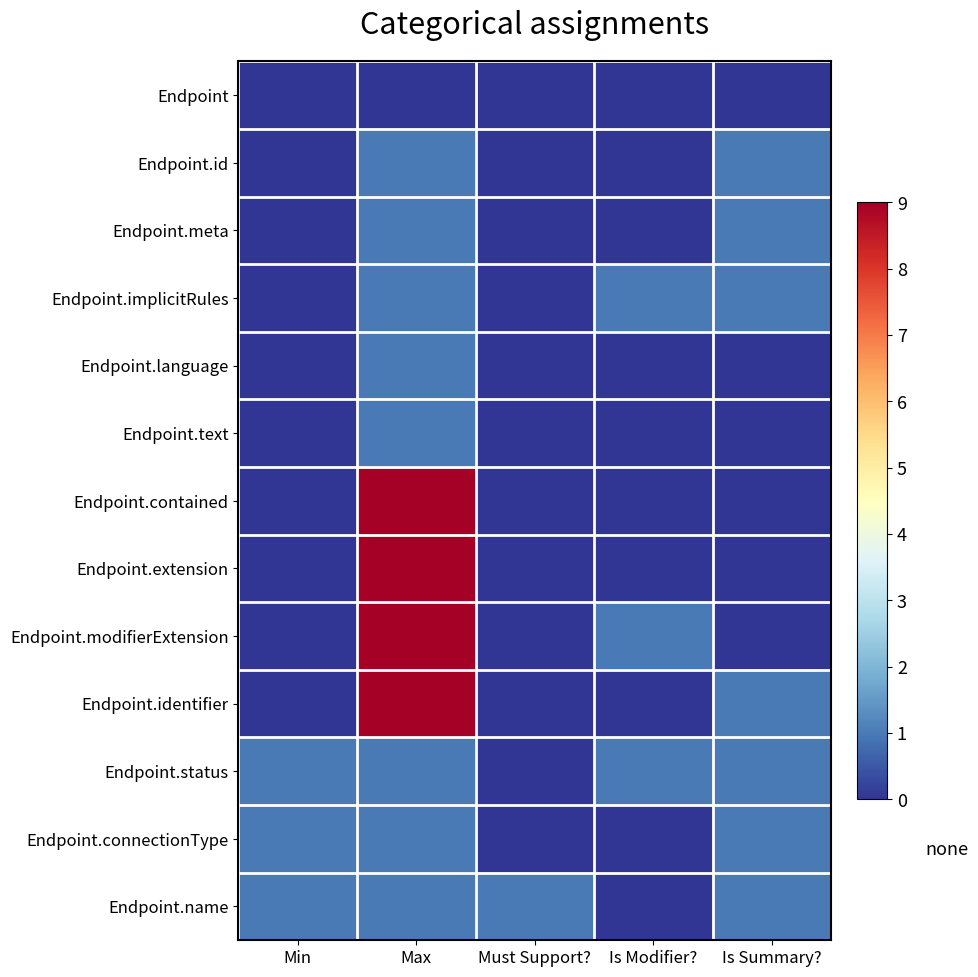

Reading right to left, transcribe all the data shown in this chart.

Endpoint: Is Summary?=0	Is Modifier?=0	Must Support?=0	Max=0	Min=0
Endpoint.id: Is Summary?=1	Is Modifier?=0	Must Support?=0	Max=1	Min=0
Endpoint.meta: Is Summary?=1	Is Modifier?=0	Must Support?=0	Max=1	Min=0
Endpoint.implicitRules: Is Summary?=1	Is Modifier?=1	Must Support?=0	Max=1	Min=0
Endpoint.language: Is Summary?=0	Is Modifier?=0	Must Support?=0	Max=1	Min=0
Endpoint.text: Is Summary?=0	Is Modifier?=0	Must Support?=0	Max=1	Min=0
Endpoint.contained: Is Summary?=0	Is Modifier?=0	Must Support?=0	Max=9	Min=0
Endpoint.extension: Is Summary?=0	Is Modifier?=0	Must Support?=0	Max=9	Min=0
Endpoint.modifierExtension: Is Summary?=0	Is Modifier?=1	Must Support?=0	Max=9	Min=0
Endpoint.identifier: Is Summary?=1	Is Modifier?=0	Must Support?=0	Max=9	Min=0
Endpoint.status: Is Summary?=1	Is Modifier?=1	Must Support?=0	Max=1	Min=1
Endpoint.connectionType: Is Summary?=1	Is Modifier?=0	Must Support?=0	Max=1	Min=1
Endpoint.name: Is Summary?=1	Is Modifier?=0	Must Support?=1	Max=1	Min=1